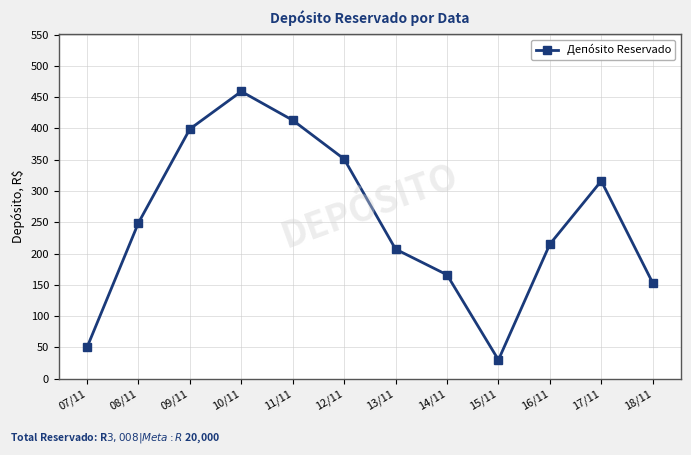

What is the label of the 9th point from the left?

15/11